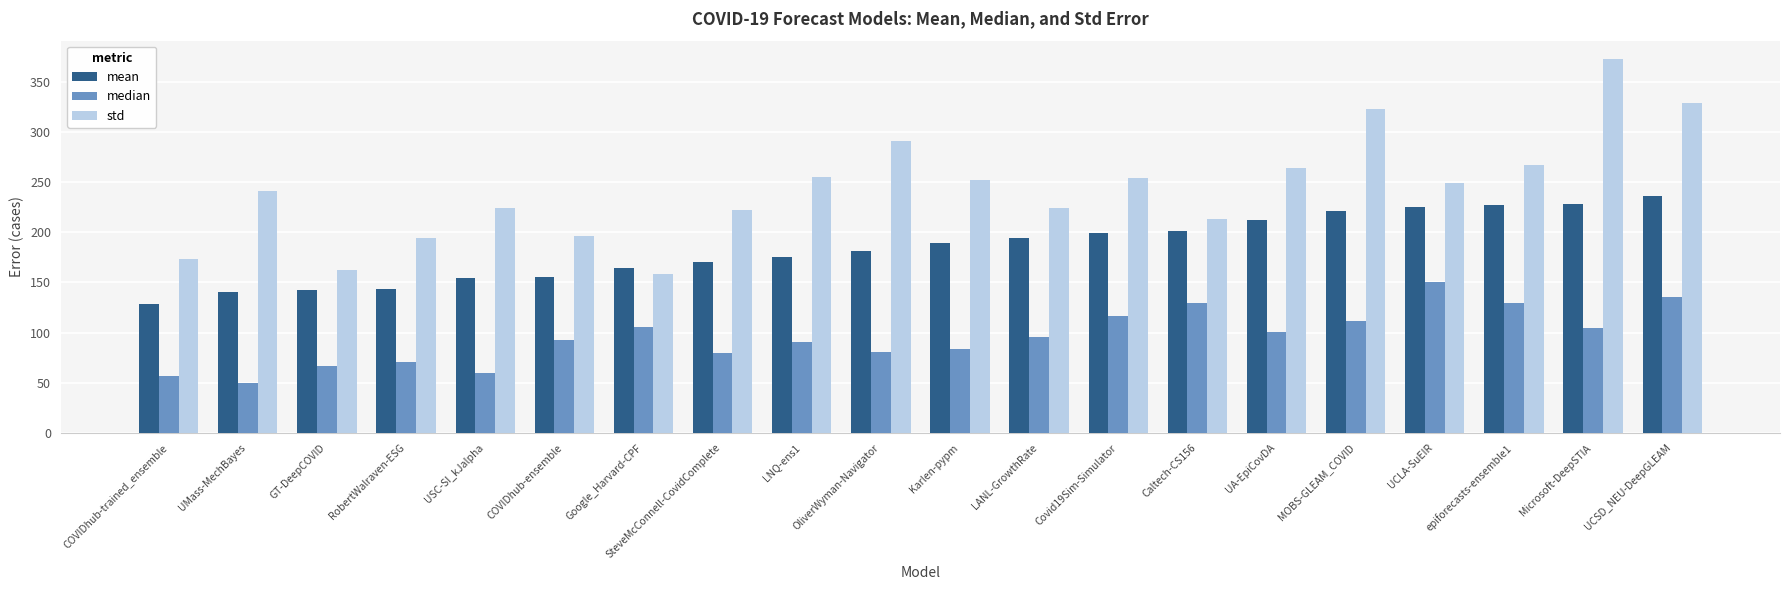

What is the label of the 20th bar from the left?

UCSD_NEU-DeepGLEAM